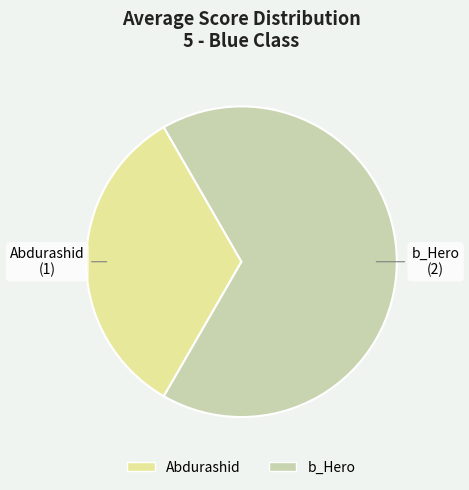

Rank the categories by value from lowest to highest.

Abdurashid, b_Hero